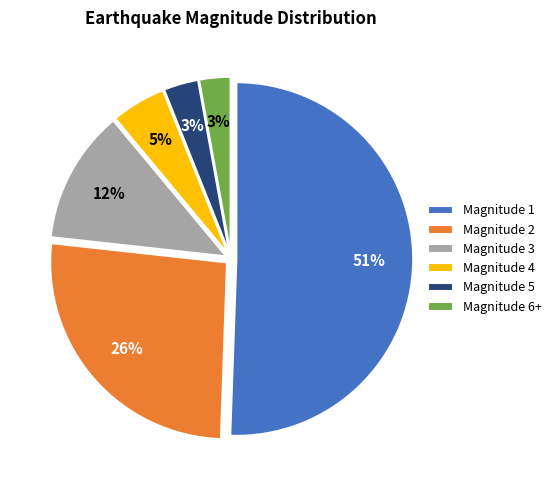

Which has a higher value, Magnitude 3 or Magnitude 6+?

Magnitude 3